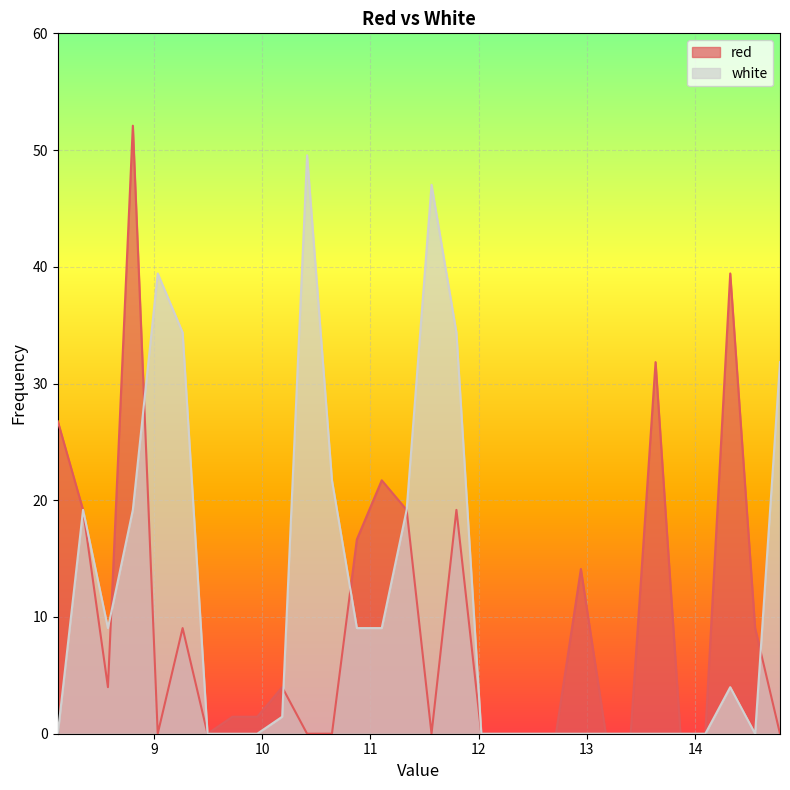

At how many categories does at least one series exceed 21?

12